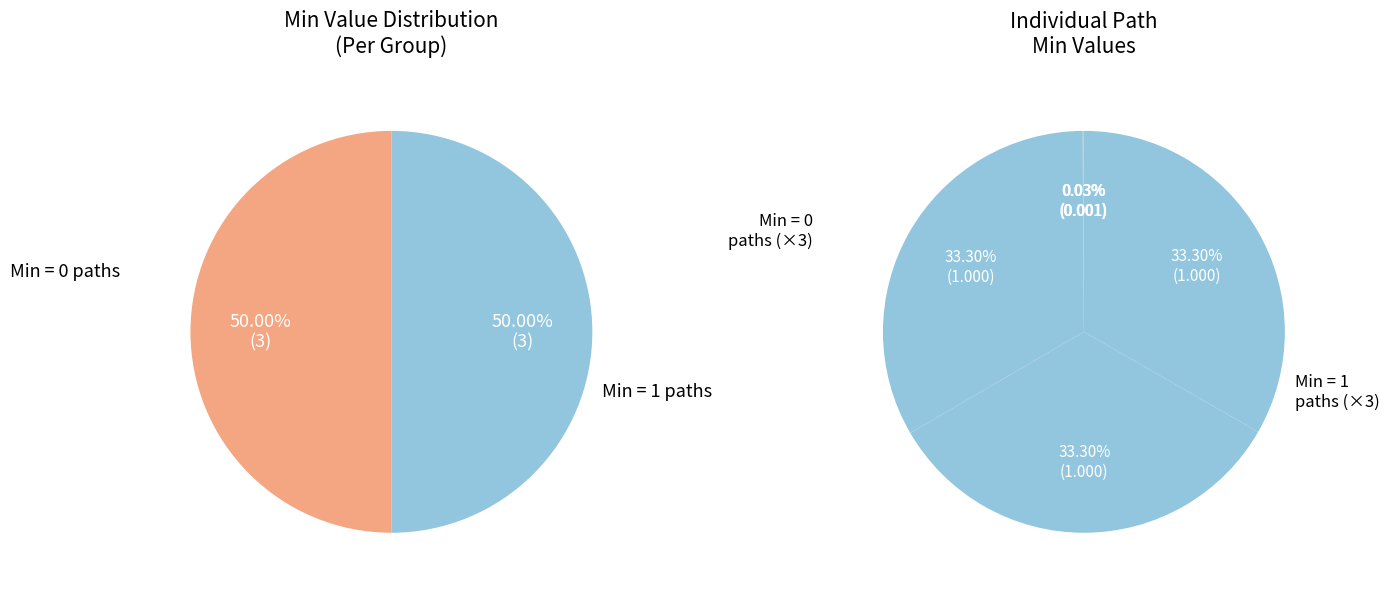

How many slices are in this pie chart?

6